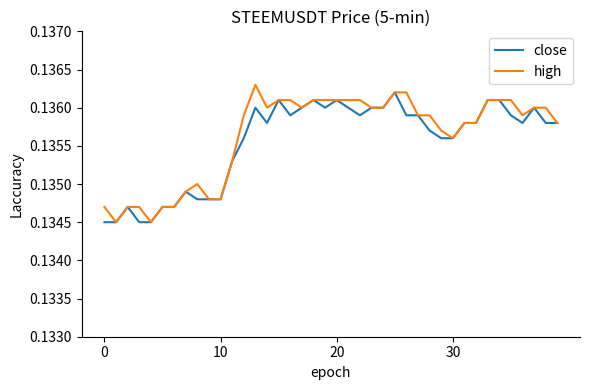

What is the sum of all high values?

5.4